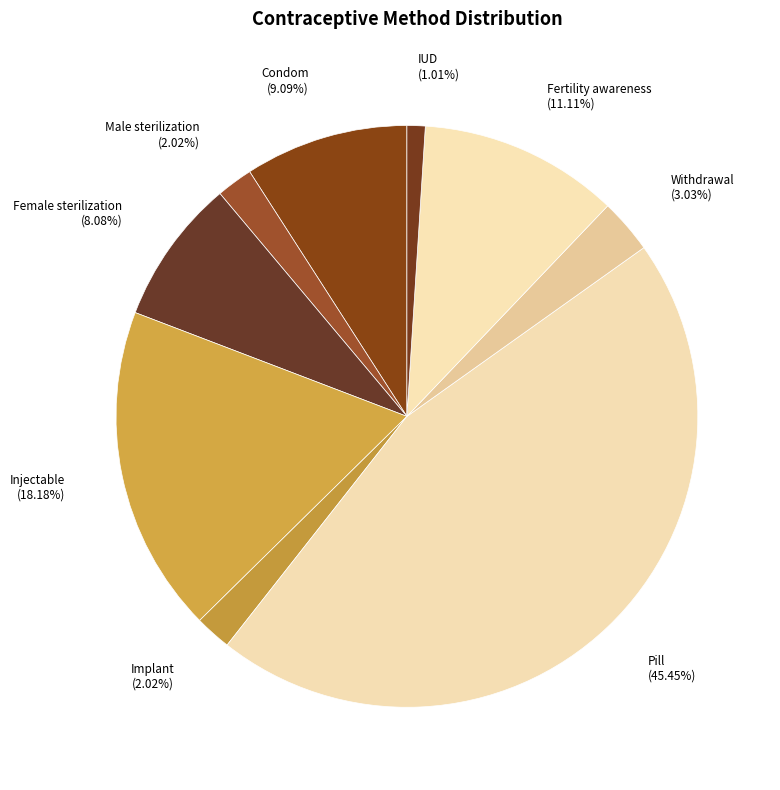

Combined, do Withdrawal and Pill account for over 50%?

No